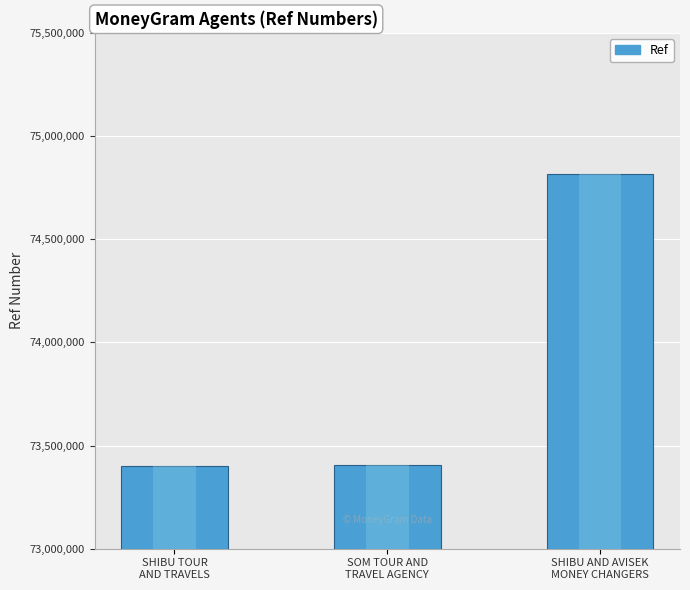

What is the difference between the maximum and minimum values?

1410999